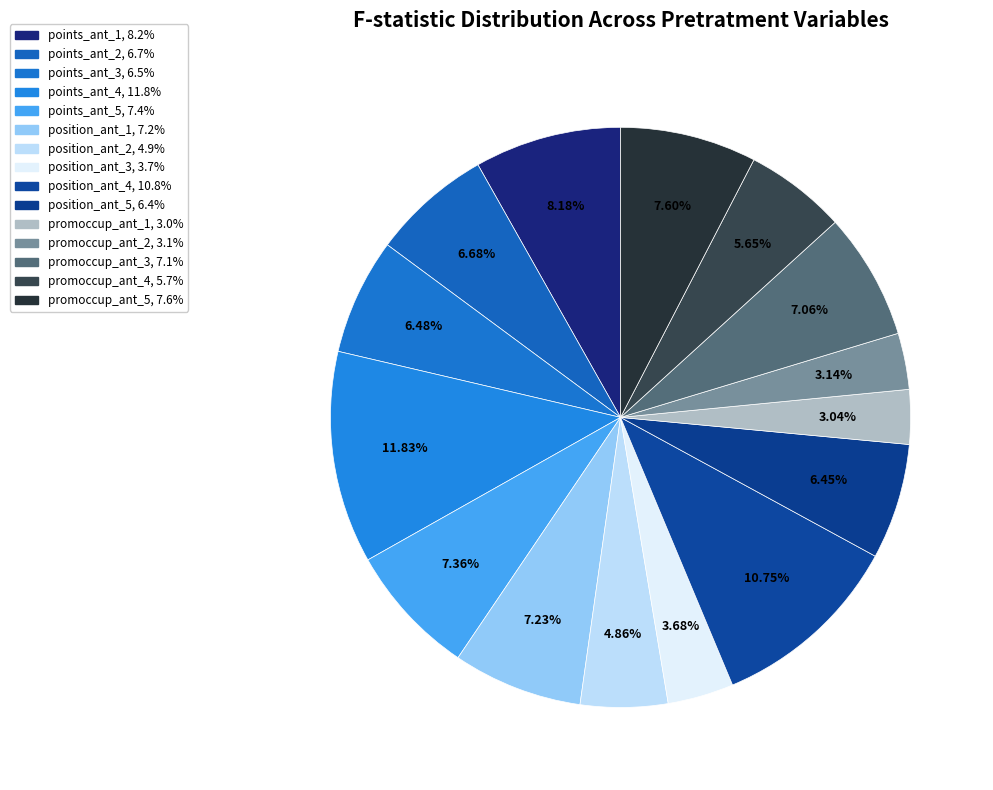

Does points_ant_5 represent more than half of the total?

No